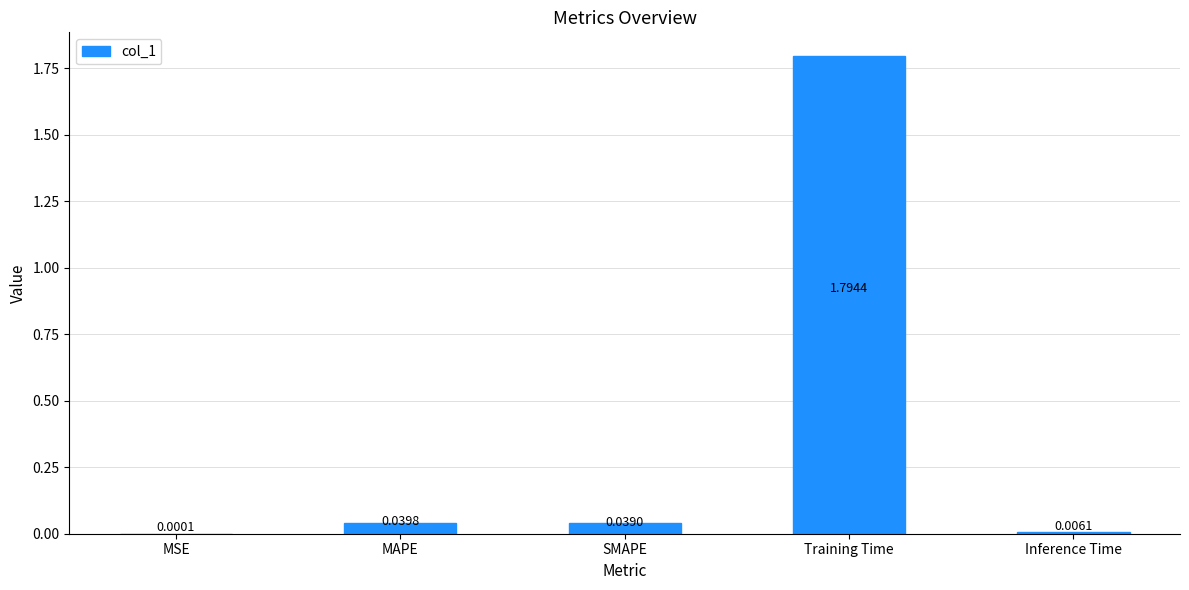

What is the average value?

0.4